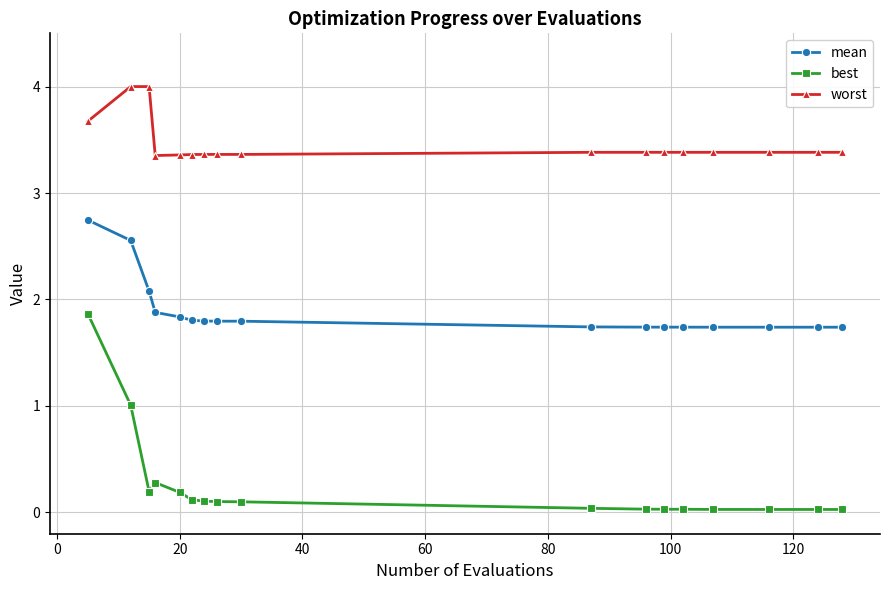

Rank the series by their average value, from highest to lowest.

worst, mean, best